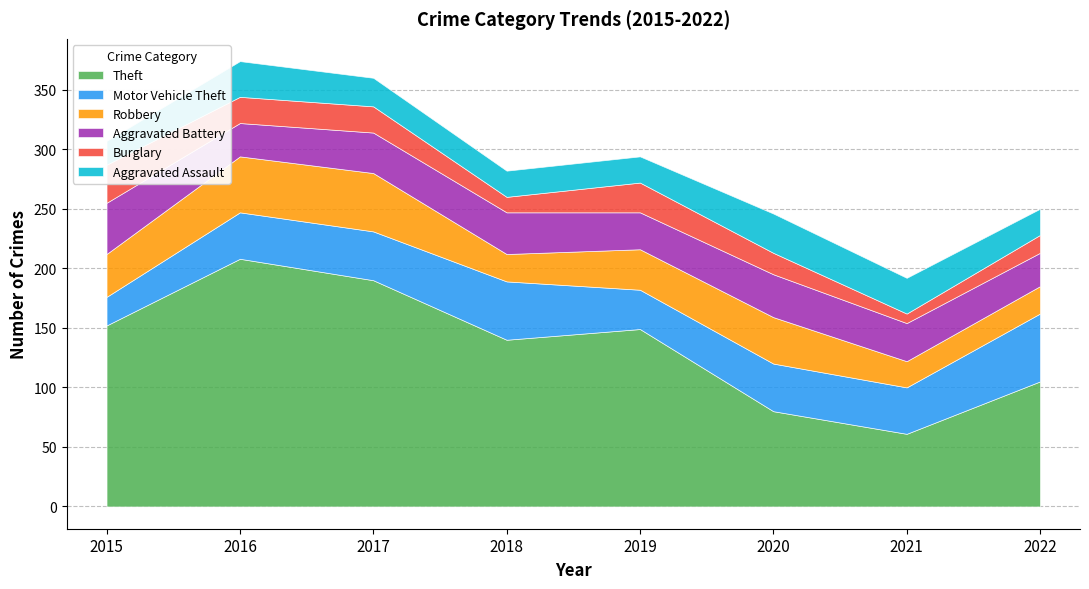

What is the greatest value displayed?

208